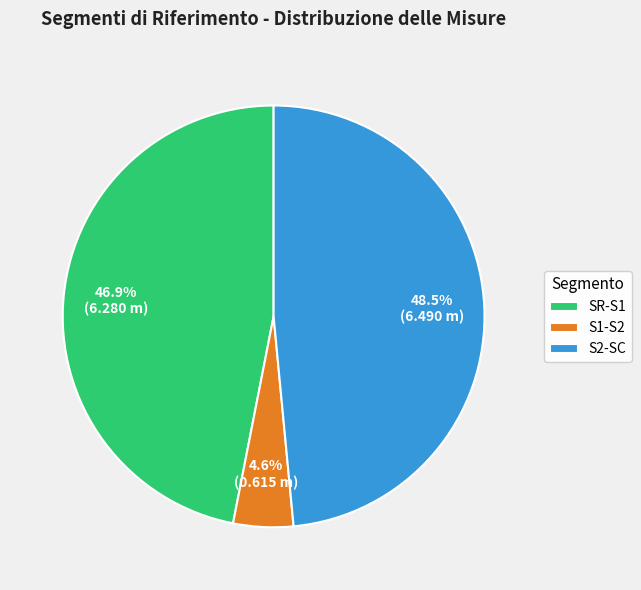

Between SR-S1 and S2-SC, which is larger?

S2-SC